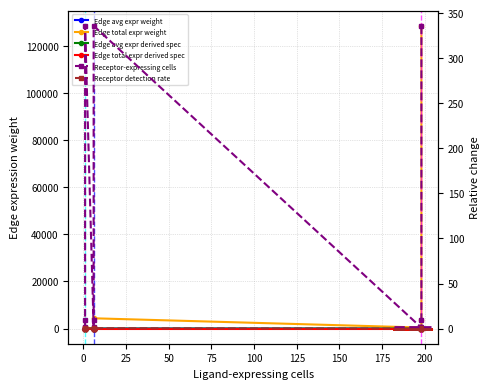

True or false: Edge avg expr weight and Edge avg expr derived spec intersect in this chart.

False